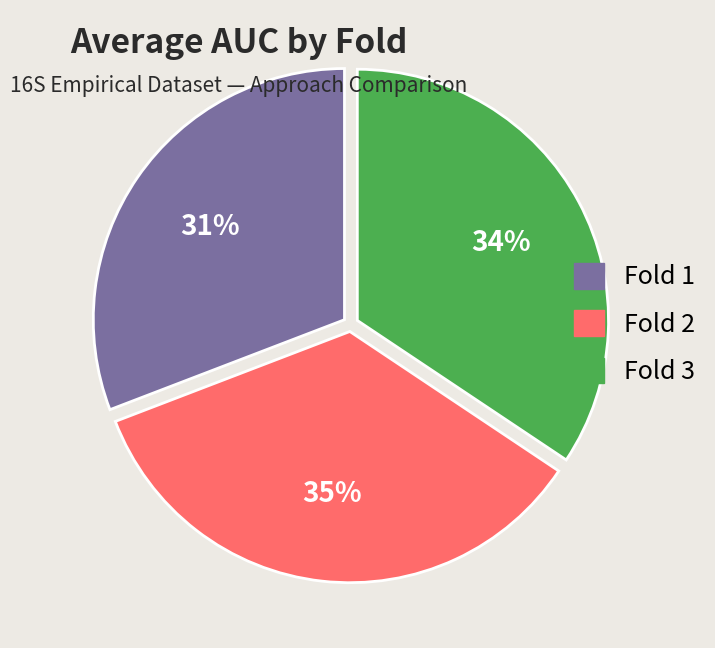

Is the sum of Fold 3 and Fold 2 greater than half?

Yes